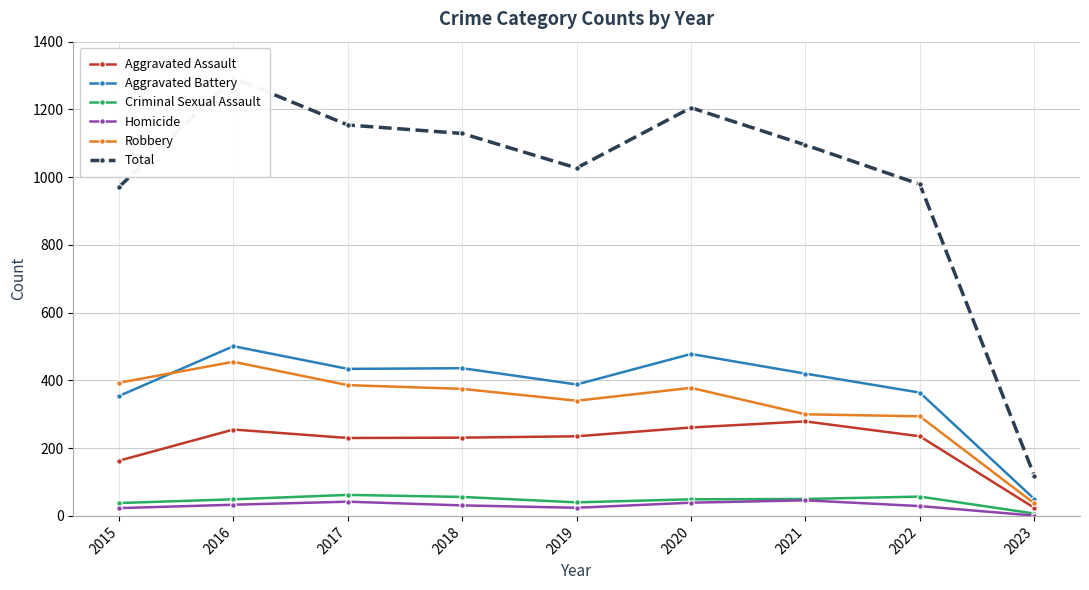

Does the chart have visible grid lines?

Yes